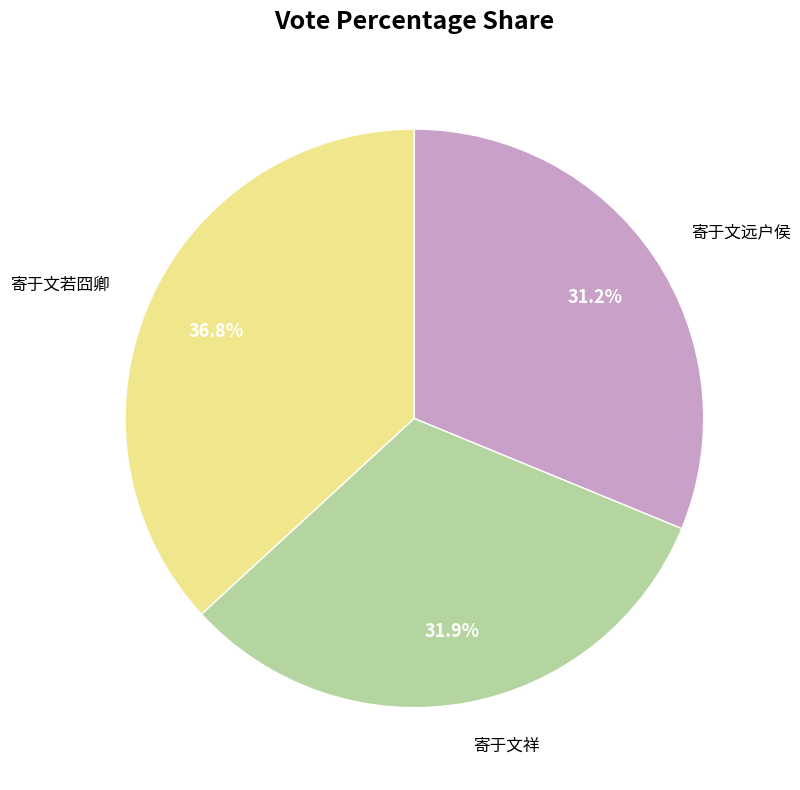

Which has a higher value, 寄于文祥 or 寄于文若囧卿?

寄于文若囧卿